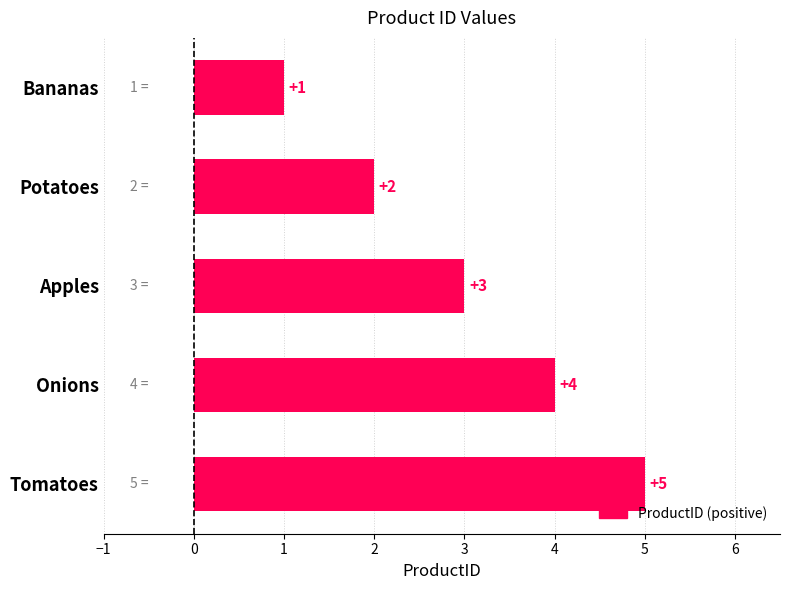

Count the number of data series in this chart.

1